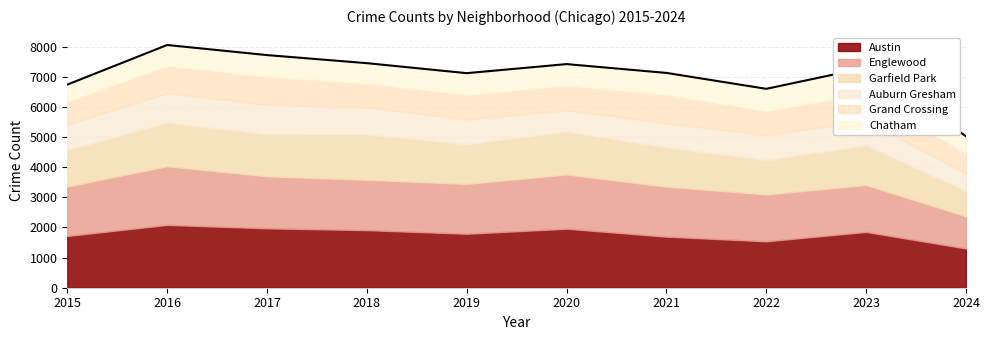

How many interior local valleys does the Chatham series have?

2